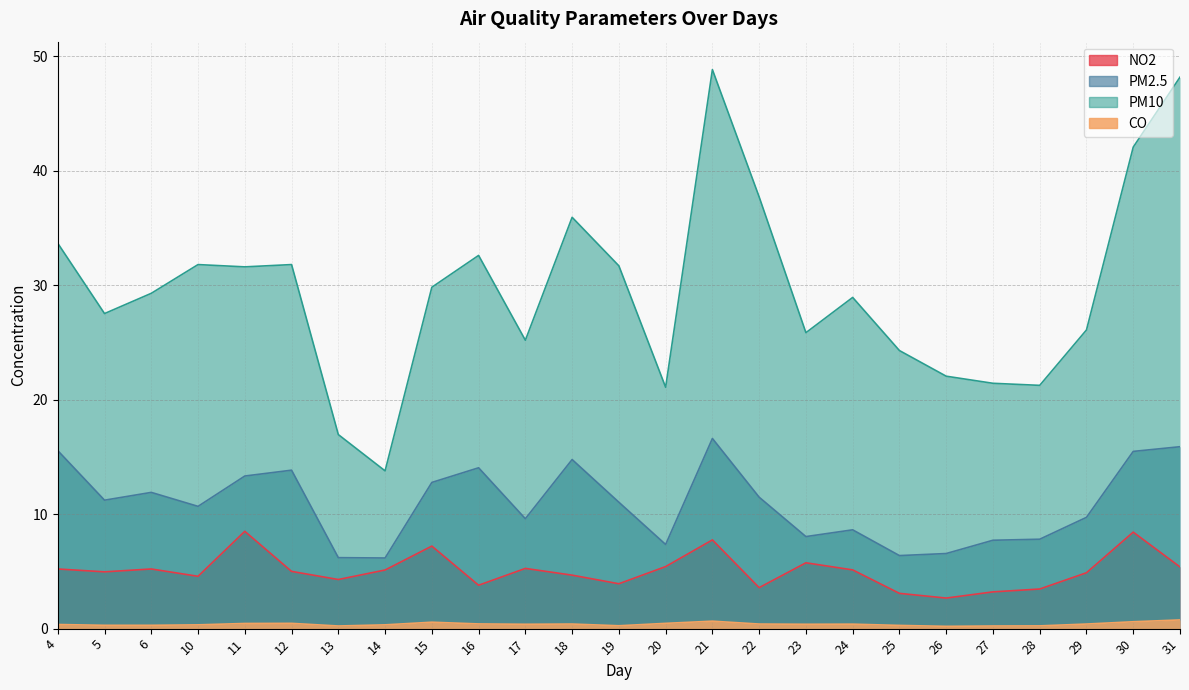

List the series in order of their overall mean, highest first.

PM10, PM2.5, NO2, CO